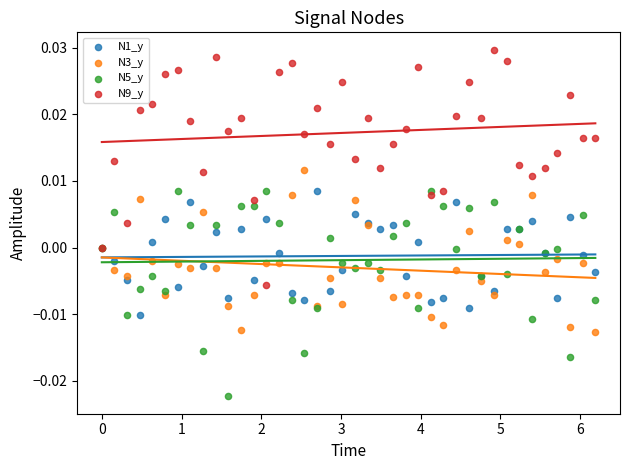

Which series contains the lowest Y value?

N5_y